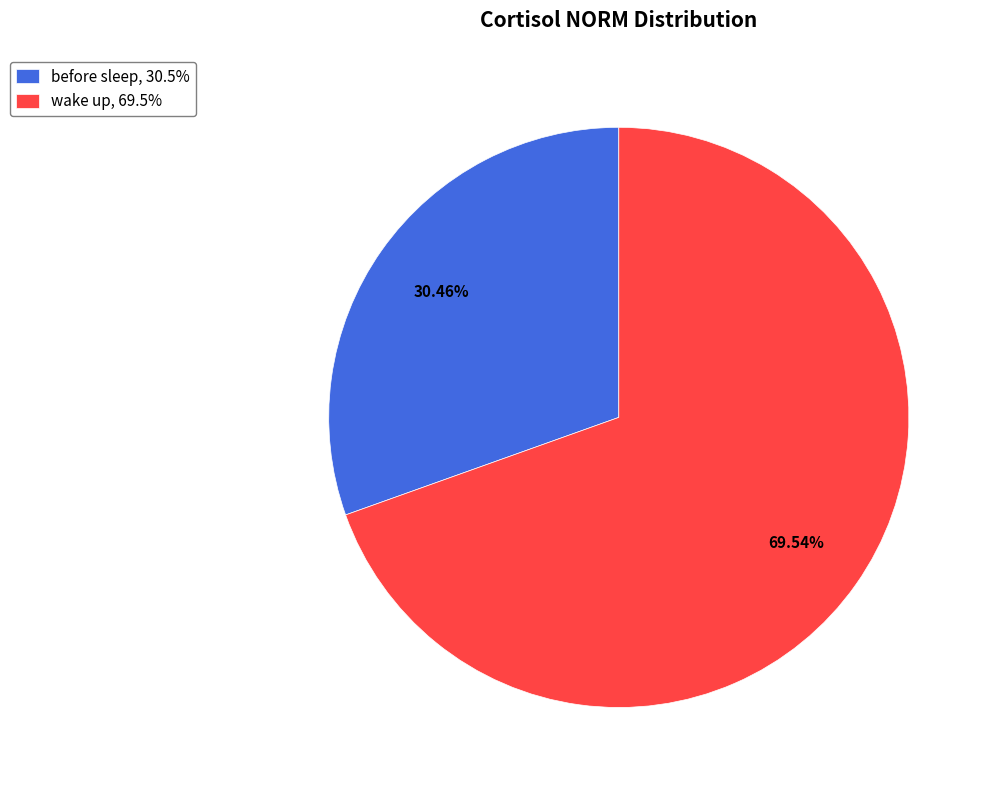

To the nearest percent, what percentage of the pie is before sleep?

30%